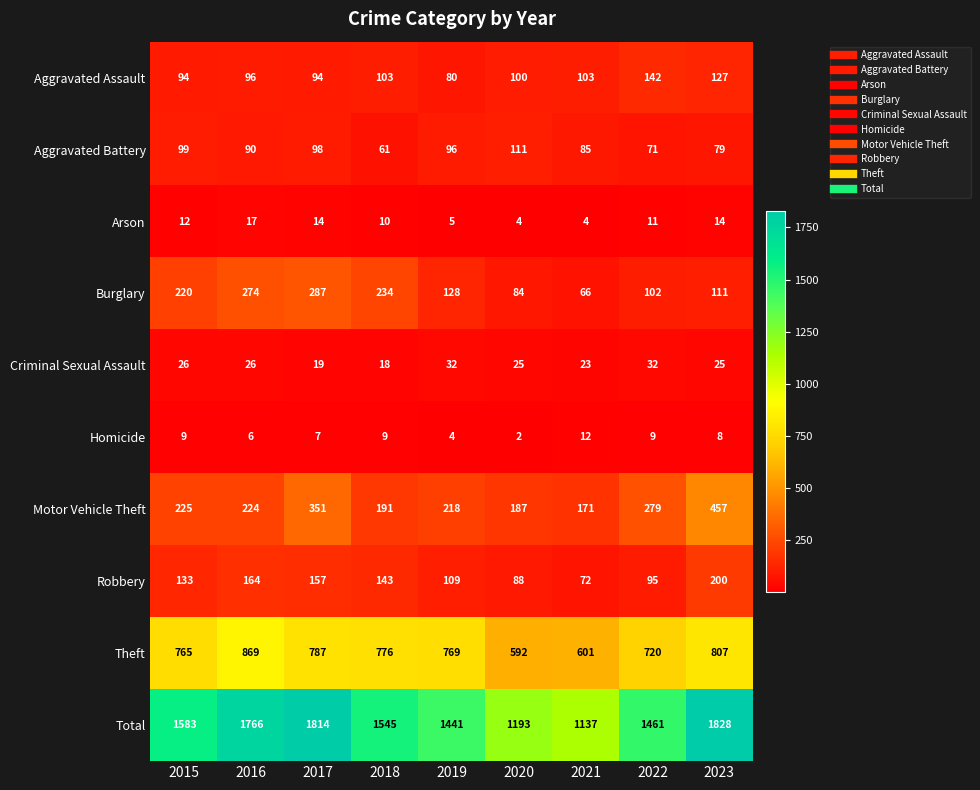

True or false: Aggravated Battery has a value of 171 at 2017.

False